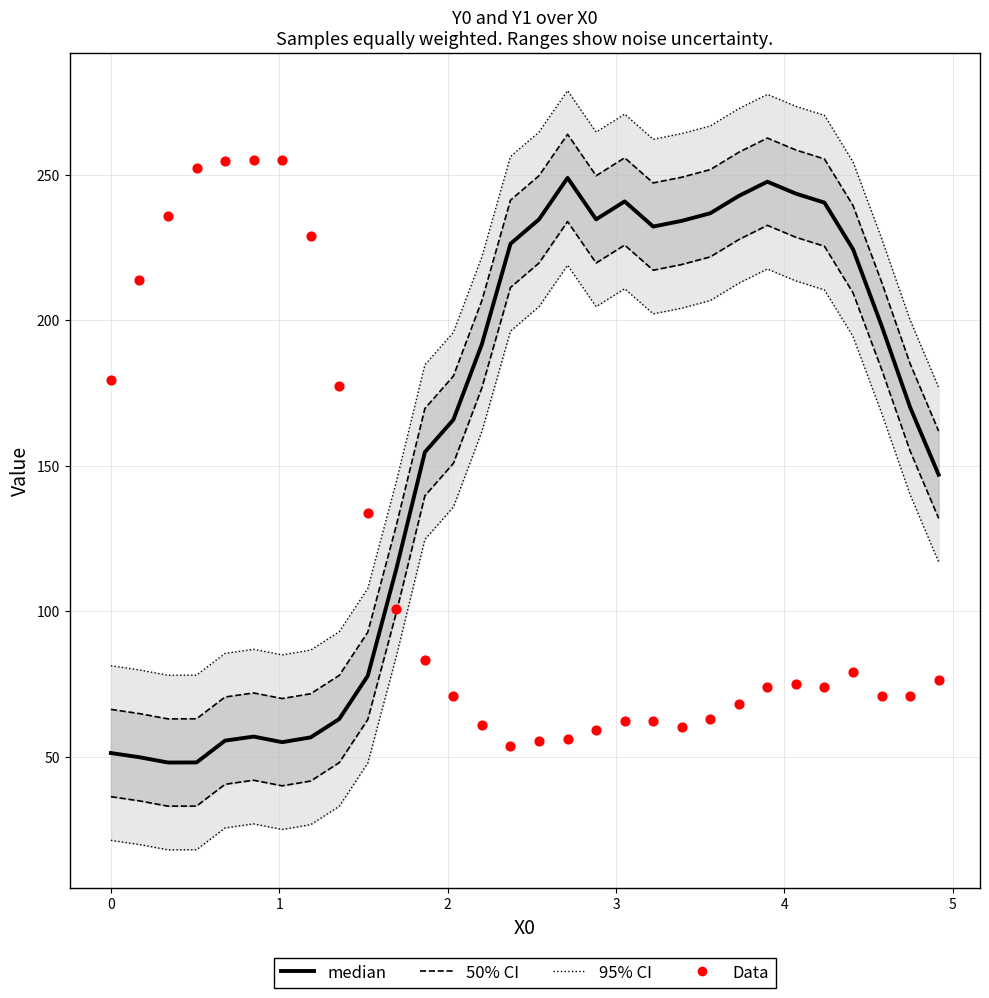

What are all the series names shown in the legend?

95% CI, 50% CI, median, Data